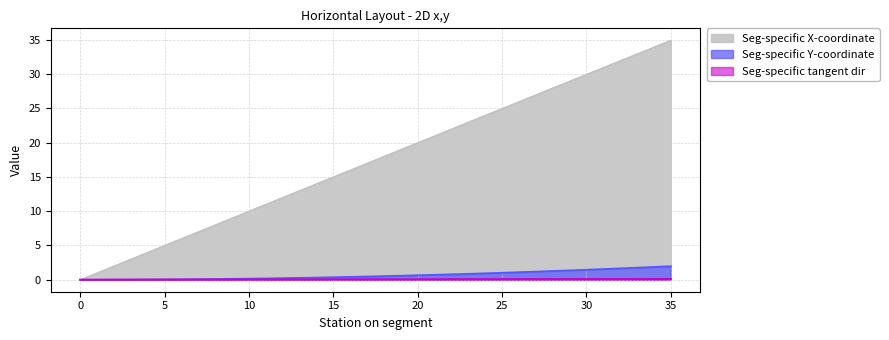

True or false: Seg-specific X-coordinate has more than 2 points higher than both neighbors.

False